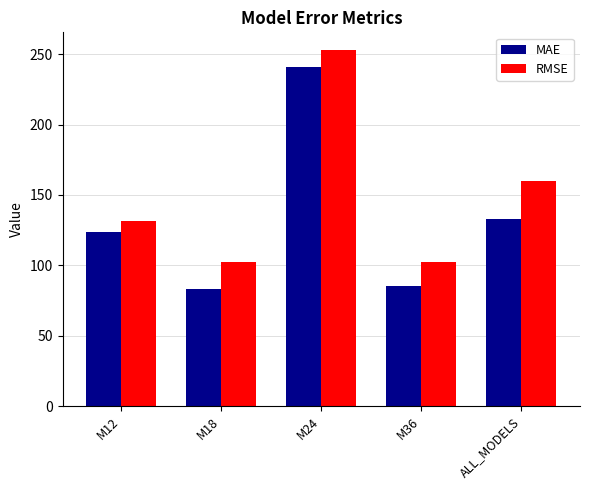

Rank the series by their maximum value, from lowest to highest.

MAE, RMSE